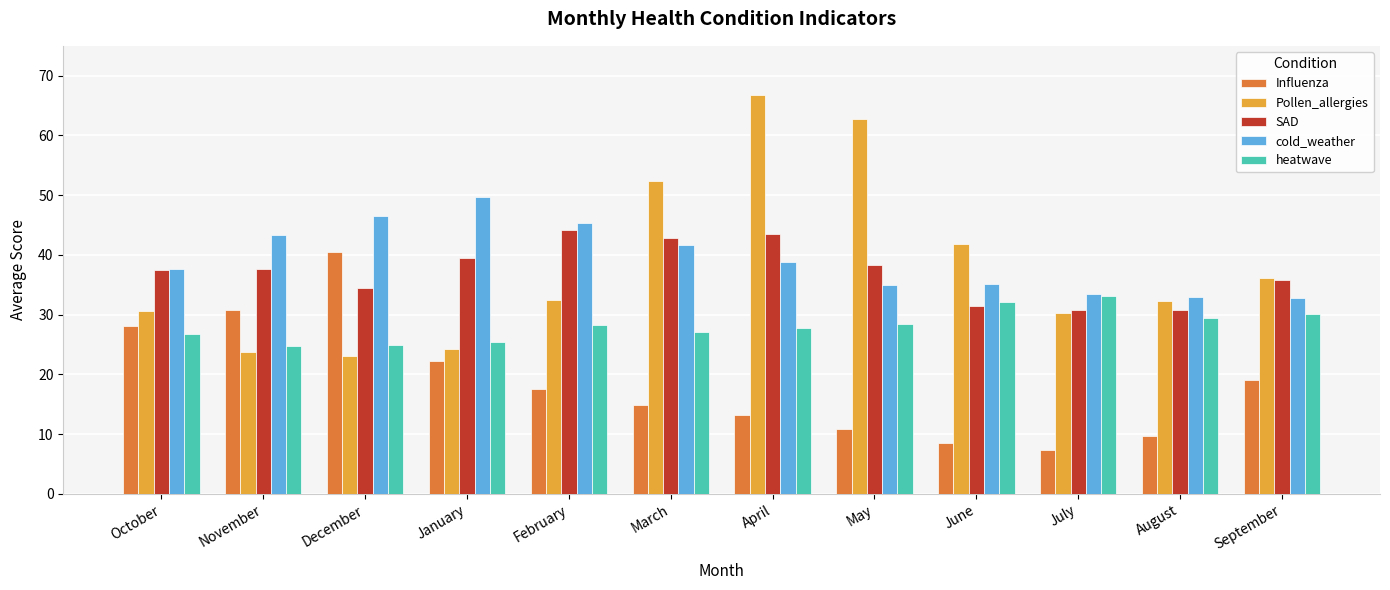

Are the bars horizontal?

No